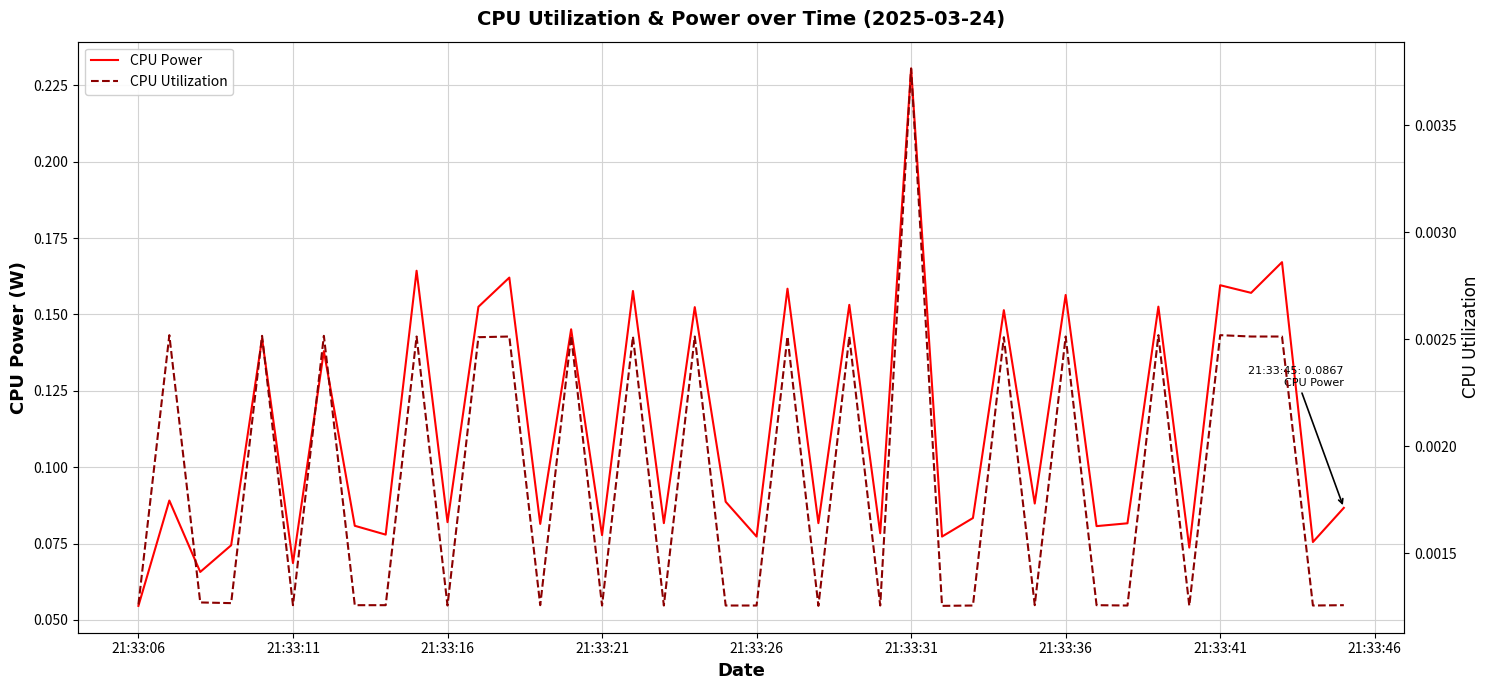

Reading right to left, list all the values displayed in this chart.

CPU Power: 0.1	0.1	0.2	0.2	0.2	0.1	0.2	0.1	0.1	0.2	0.1	0.2	0.1	0.1	0.2	0.1	0.2	0.1	0.2	0.1	0.1	0.2	0.1	0.2	0.1	0.1	0.1	0.2	0.2	0.1	0.2	0.1	0.1	0.1	0.1	0.1	0.1	0.1	0.1	0.1
CPU Utilization: 0.0	0.0	0.0	0.0	0.0	0.0	0.0	0.0	0.0	0.0	0.0	0.0	0.0	0.0	0.0	0.0	0.0	0.0	0.0	0.0	0.0	0.0	0.0	0.0	0.0	0.0	0.0	0.0	0.0	0.0	0.0	0.0	0.0	0.0	0.0	0.0	0.0	0.0	0.0	0.0